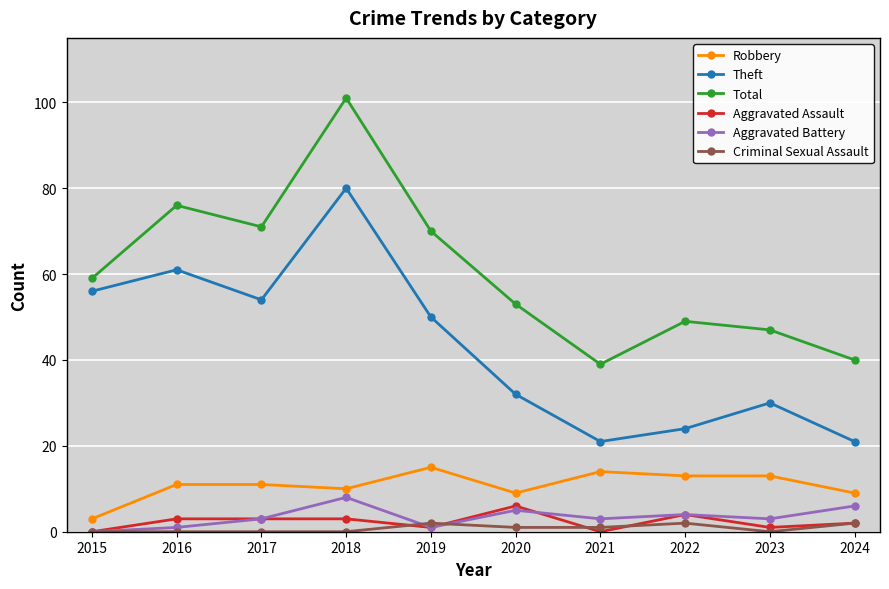

At which category does the chart reach its peak across all series?

2018